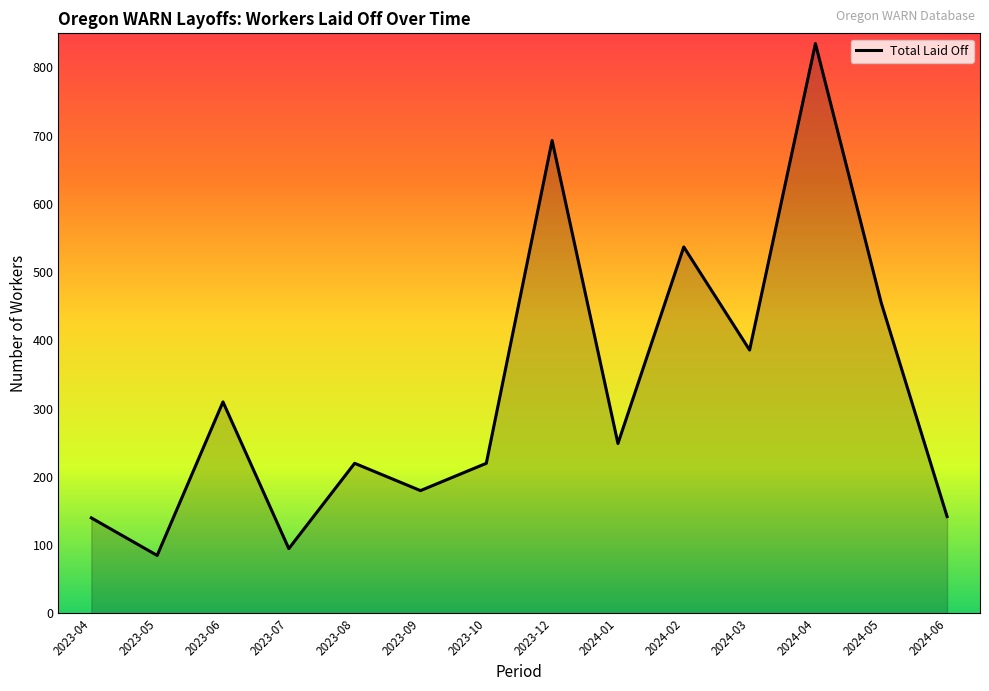

What is the smallest value displayed?

85